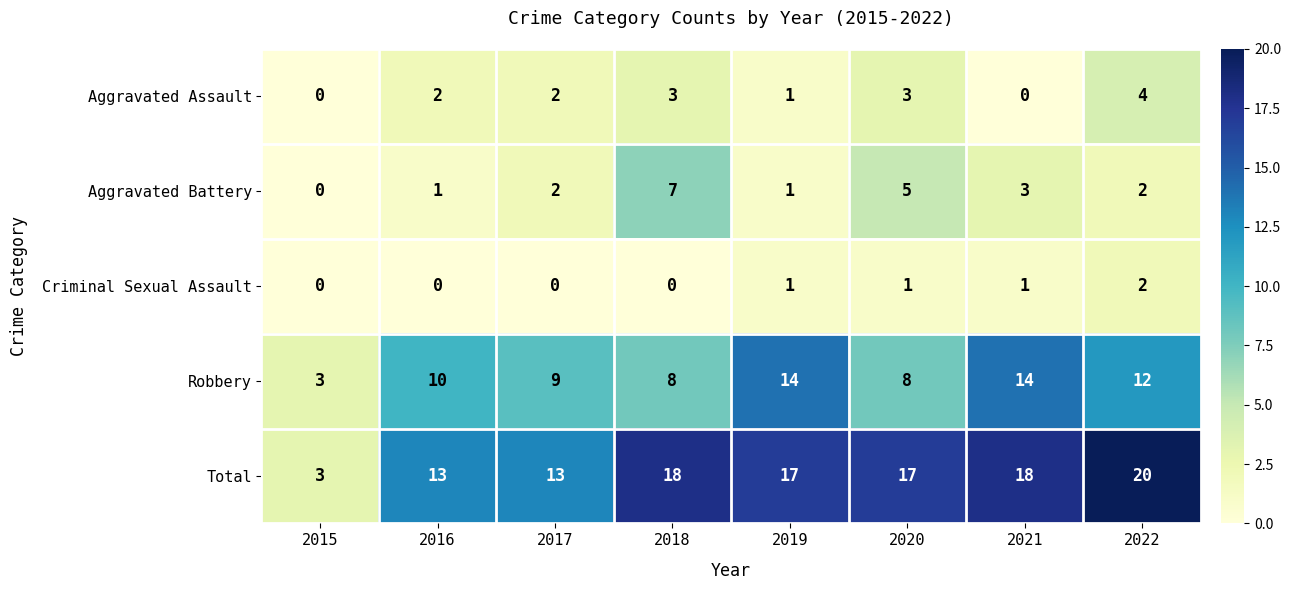

True or false: Criminal Sexual Assault has a value of 1 at 2016.

False